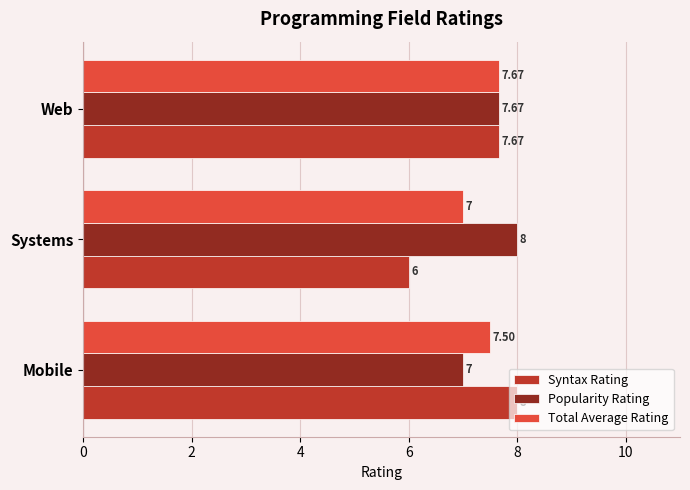

Between Mobile and Web, which series saw the biggest shift?

Popularity Rating